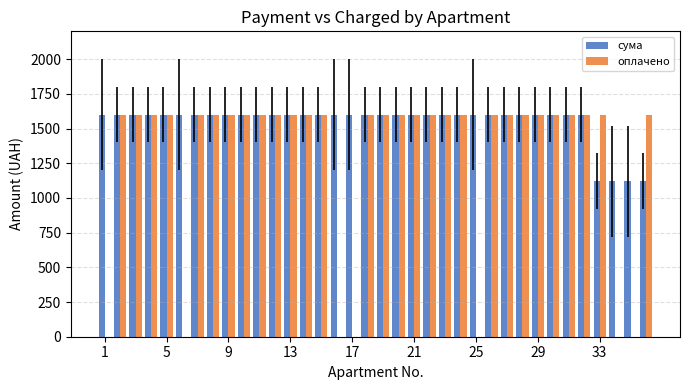

Which series has the largest total across all categories?

сума